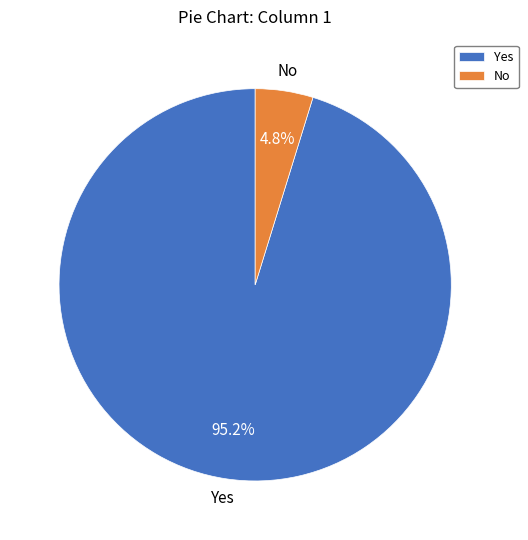

How much of the chart is everything except Yes?

4.8%